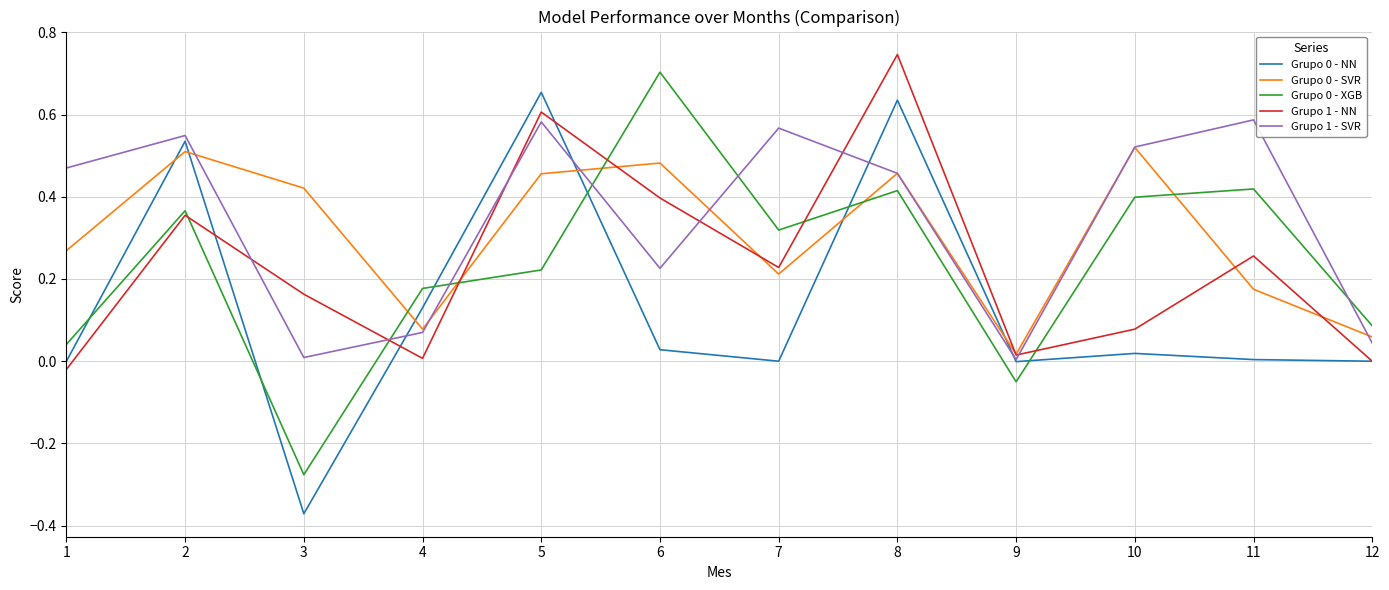

At which category is the sum across all series the highest?

8